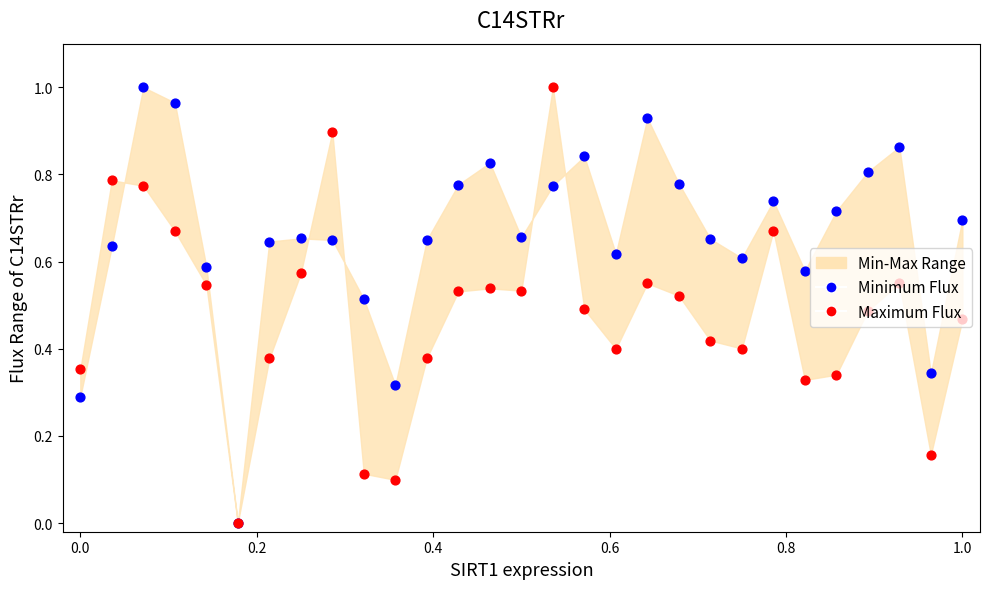

Is the value of Minimum Flux at 17 greater than the value of Maximum Flux at 10?

Yes